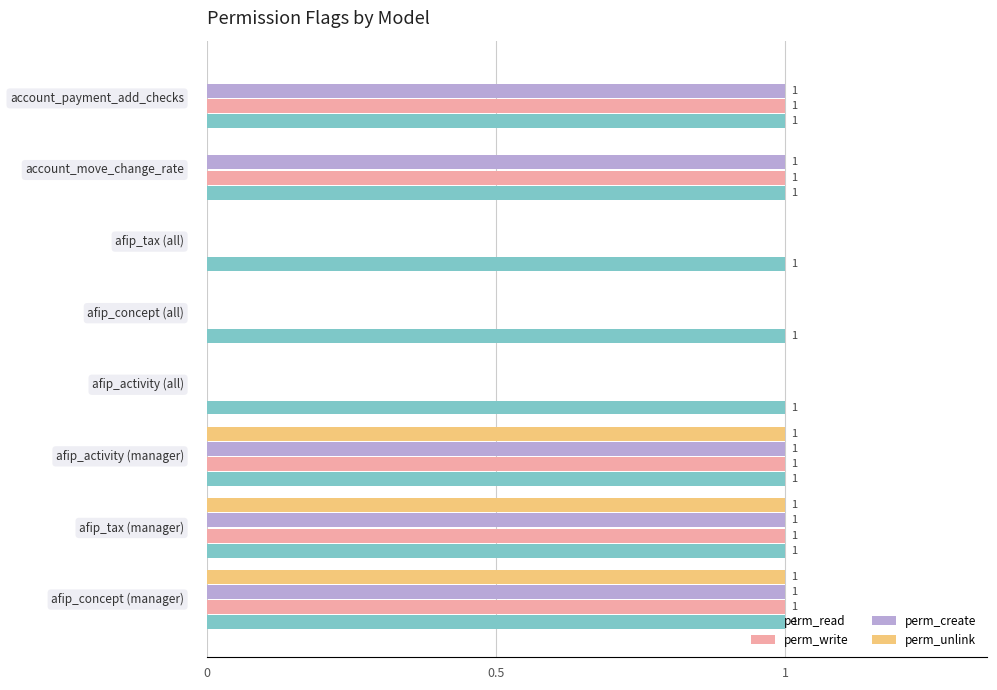

At how many categories does at least one series exceed 0?

8